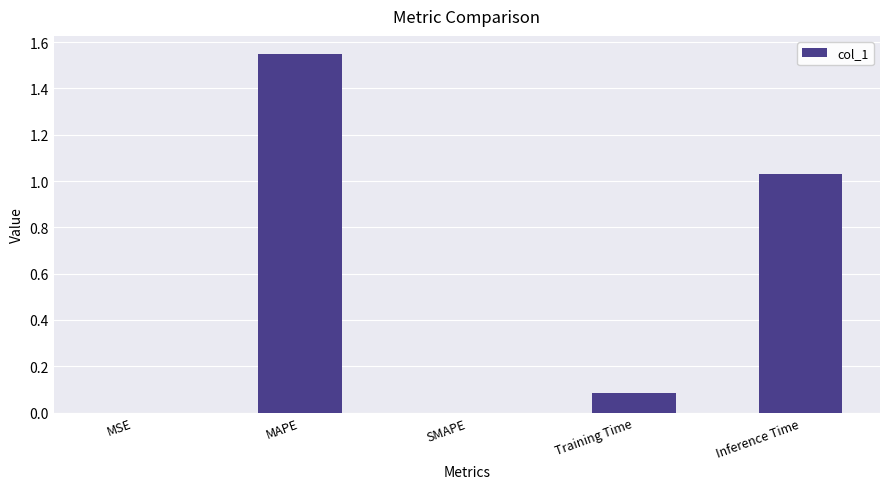

What is the change in value from SMAPE to Inference Time?

+1.0